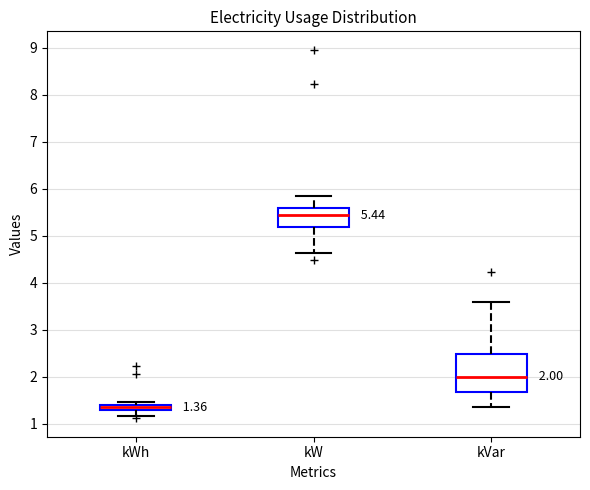

Which box's median line is the lowest?

kWh